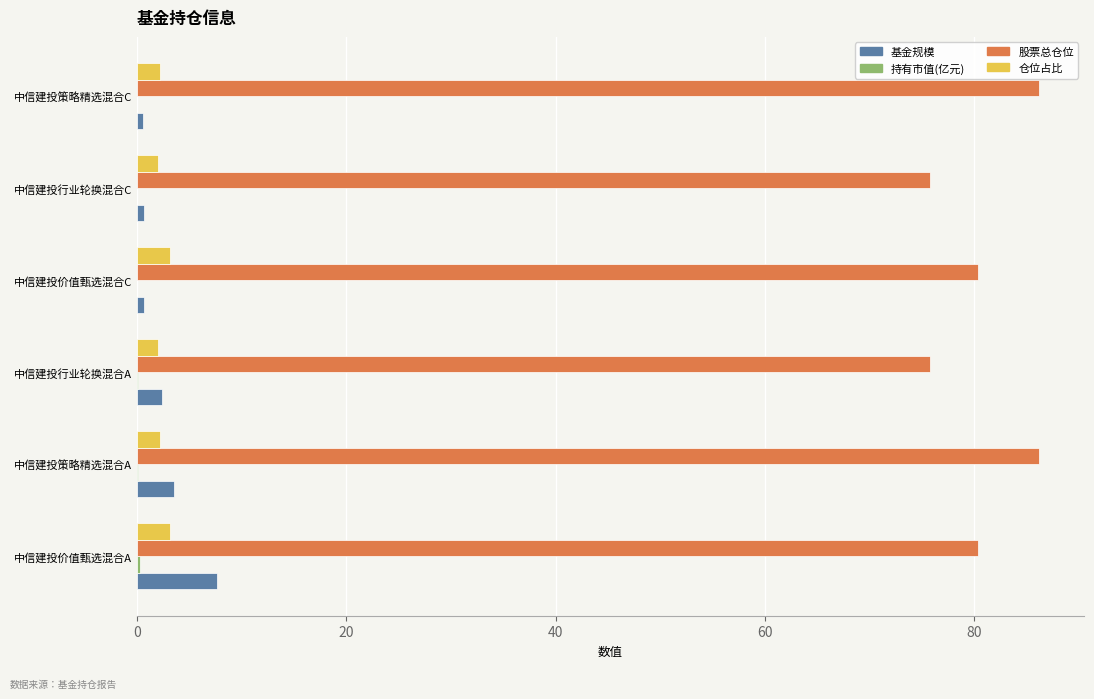

What is the maximum value shown in the chart?

86.2